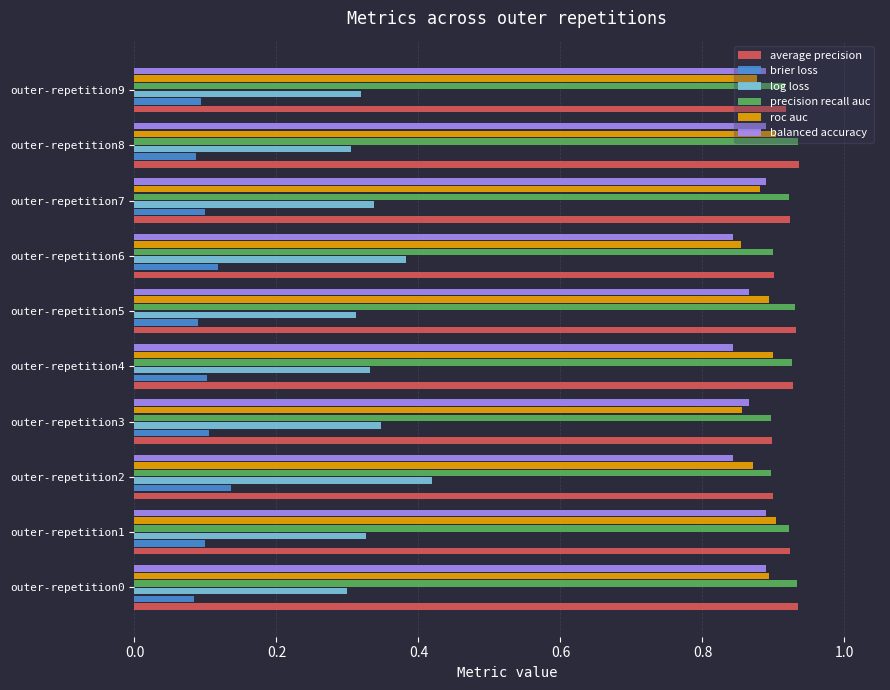

How many roc auc values are between 0 and 1?

10